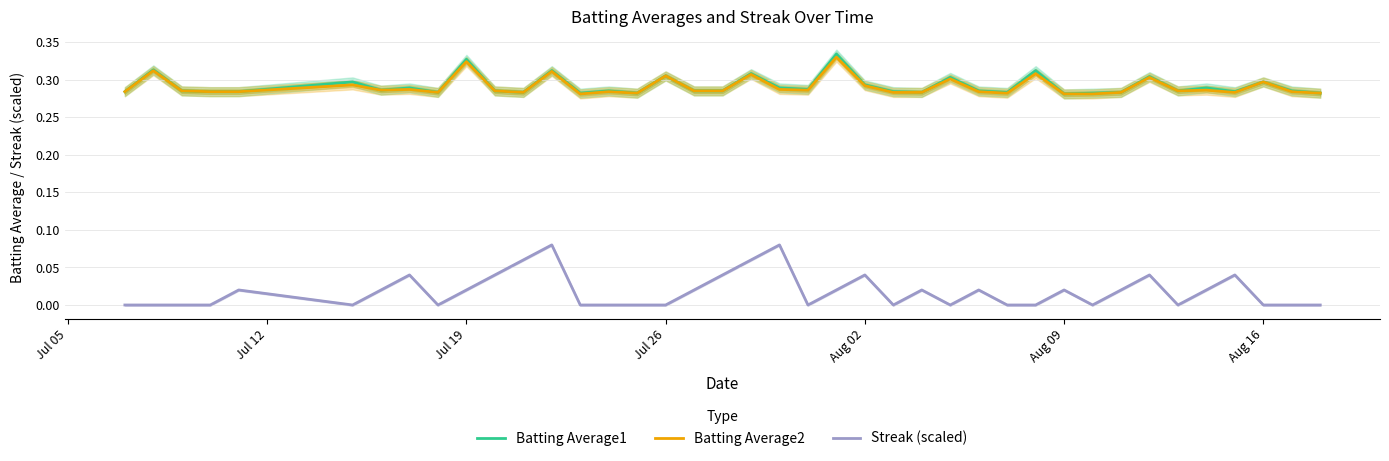

True or false: Streak (scaled) and Batting Average1 intersect in this chart.

False